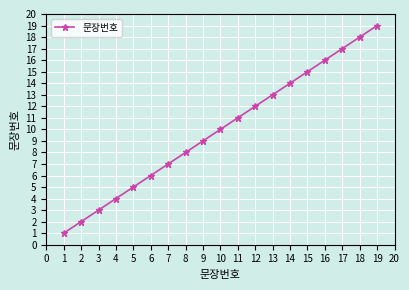

What is the value of the 18th point from the left?

18